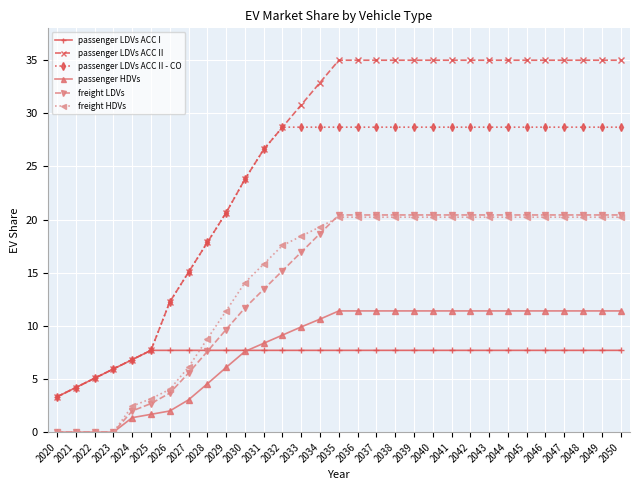

At how many categories does at least one series exceed 25?

20